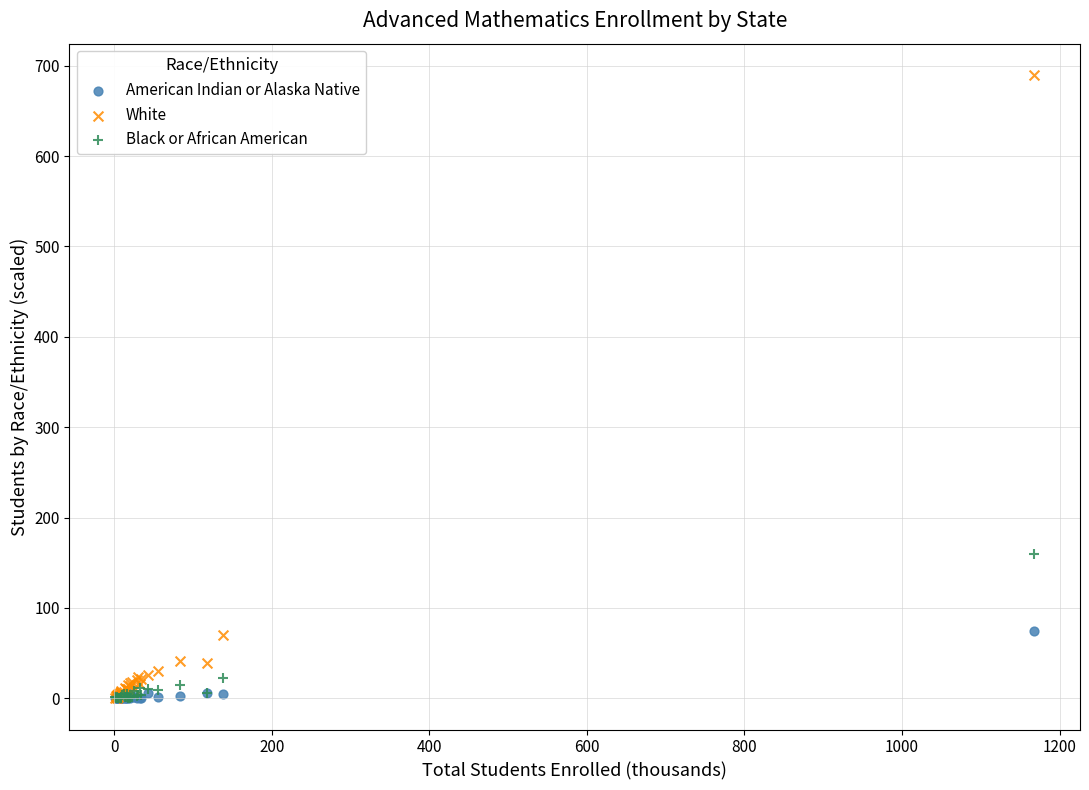

What are all the series names shown in the legend?

American Indian or Alaska Native, White, Black or African American